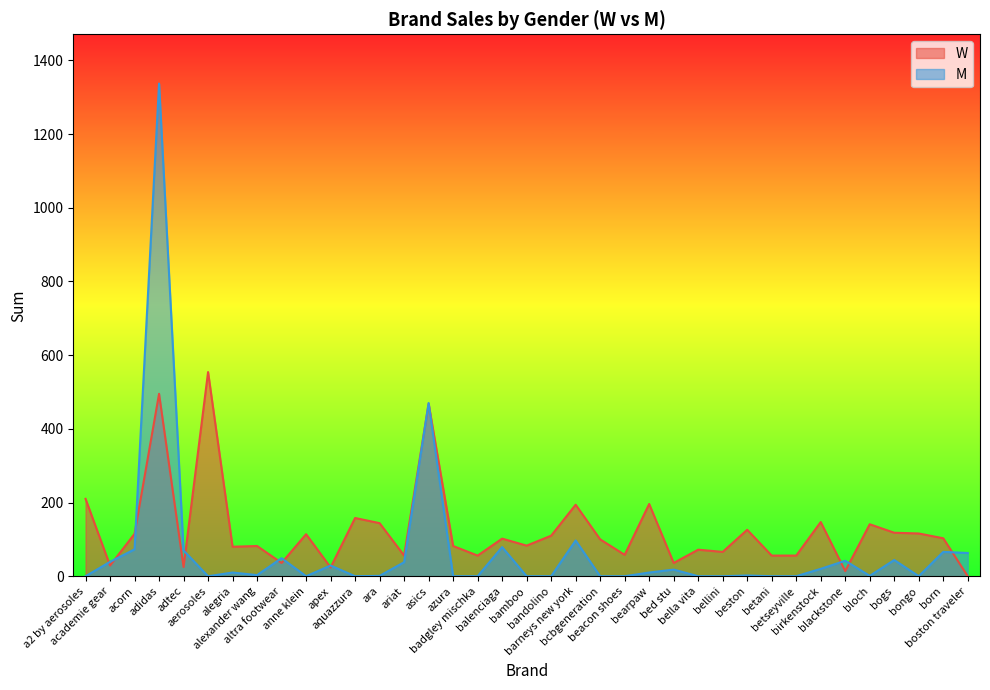

Which has a higher value, bandolino or apex?

bandolino